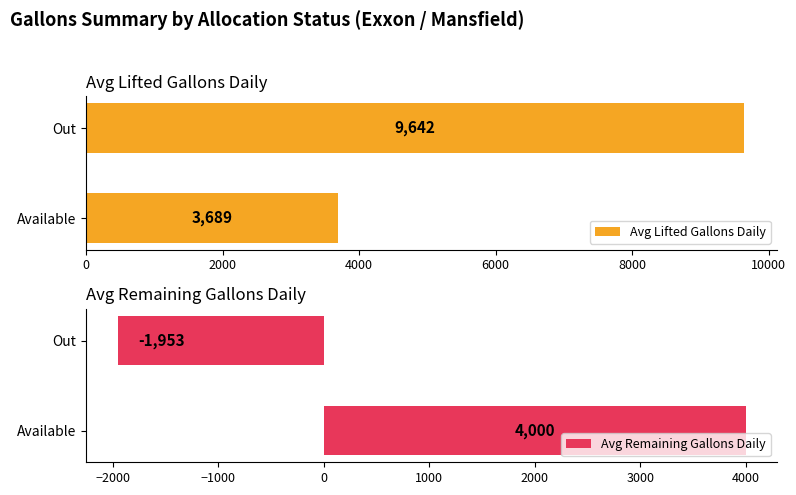

Rank the series by their maximum value, from lowest to highest.

Avg Remaining Gallons Daily, Avg Lifted Gallons Daily